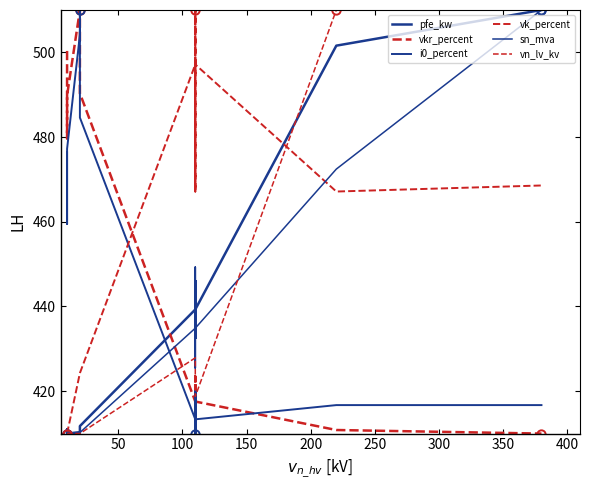

What position from the left is 300?

7